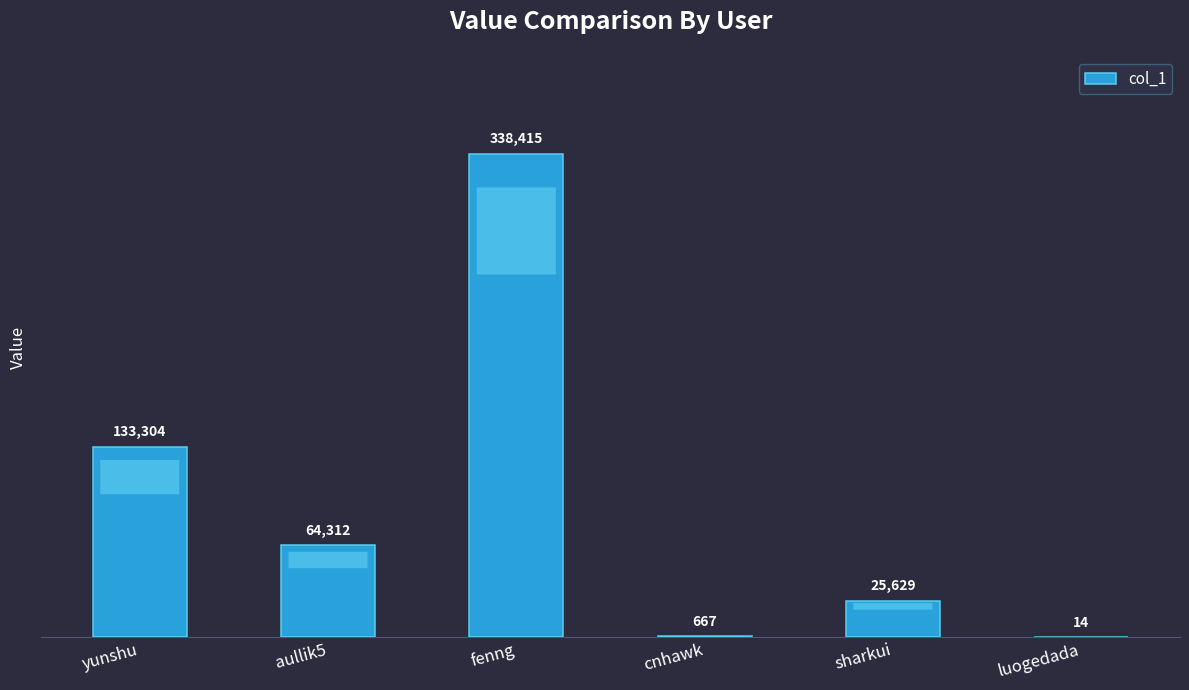

What is the sum of the values at fenng and luogedada?

338429